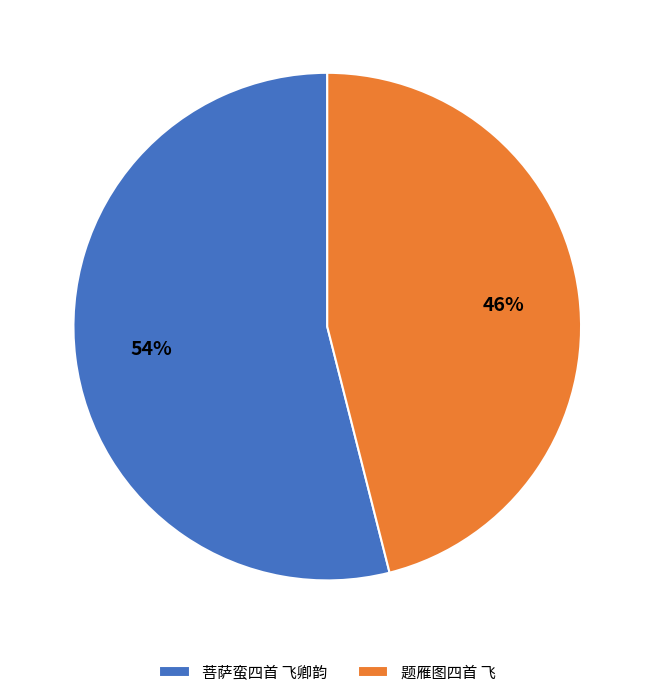

Count the number of slices in the pie.

2